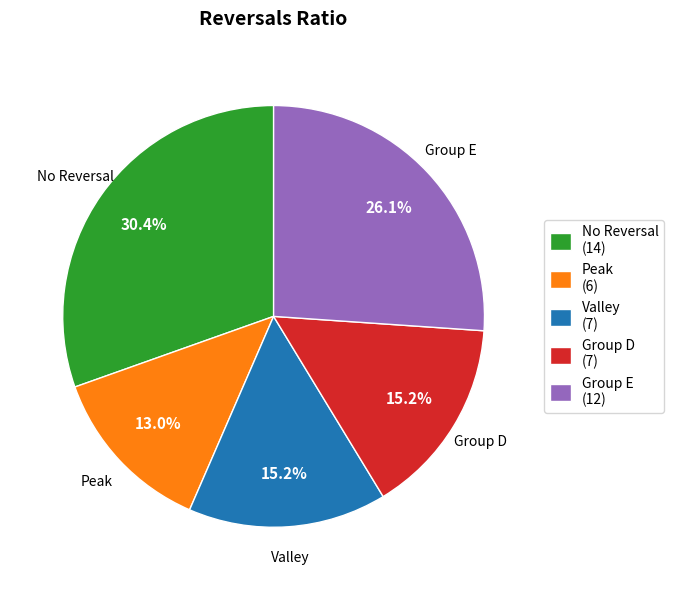

Is Group D (7) the majority of the pie?

No